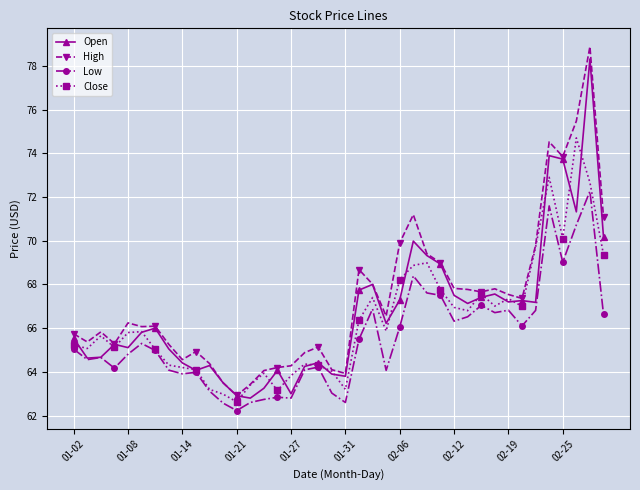

What is the minimum value for Open?

62.8